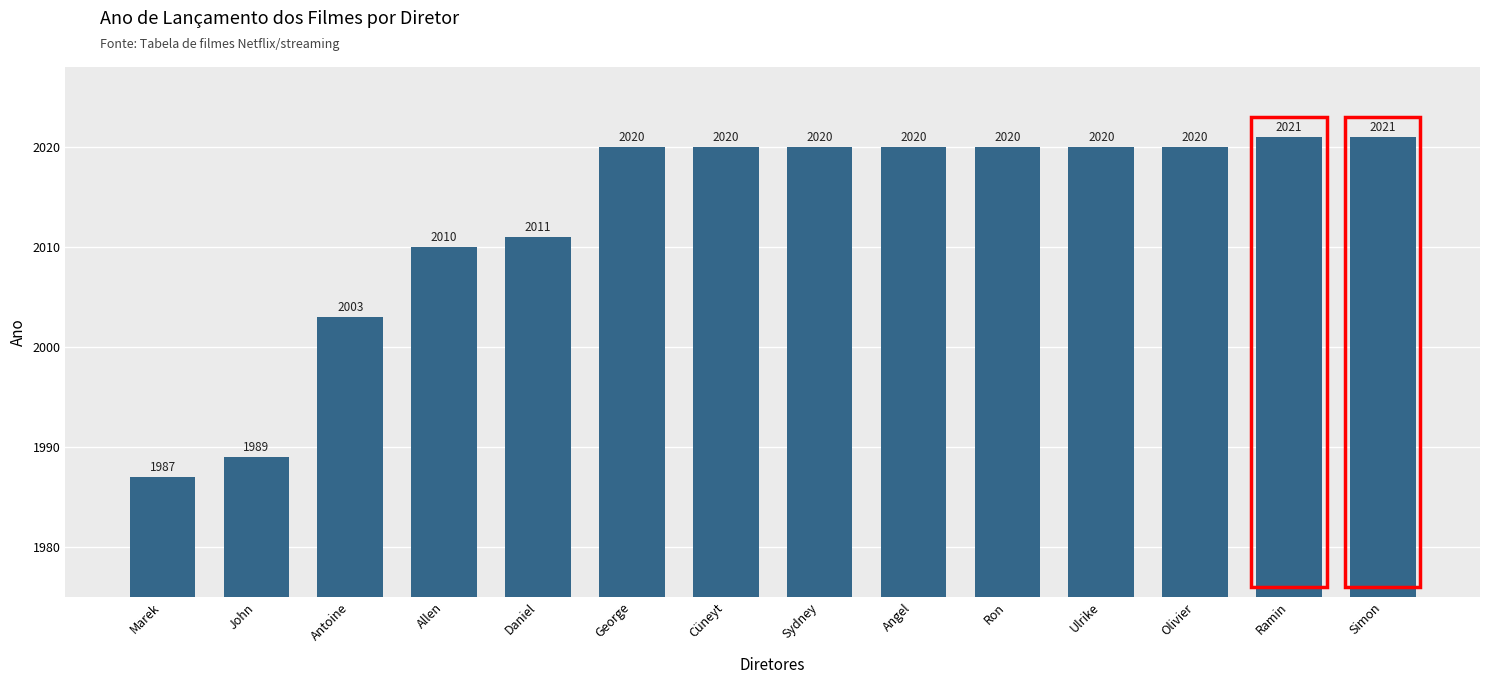

What is the smallest value displayed?

1987